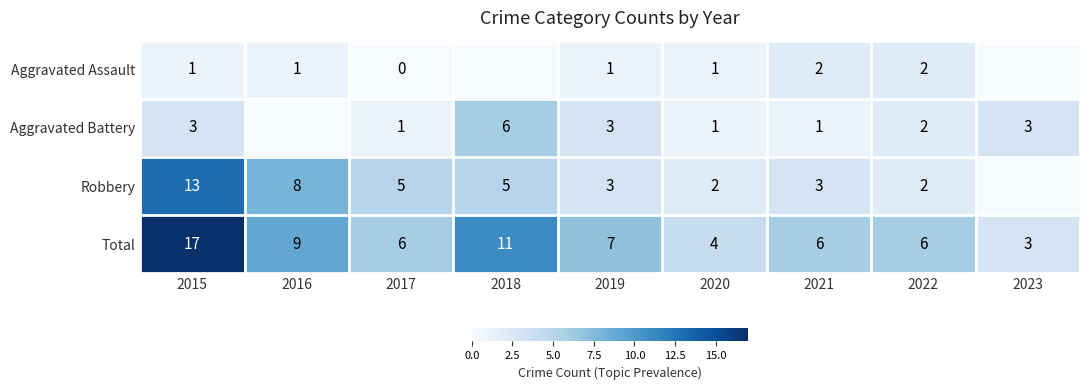

The Robbery series shows 5 at 2017. True or false?

True